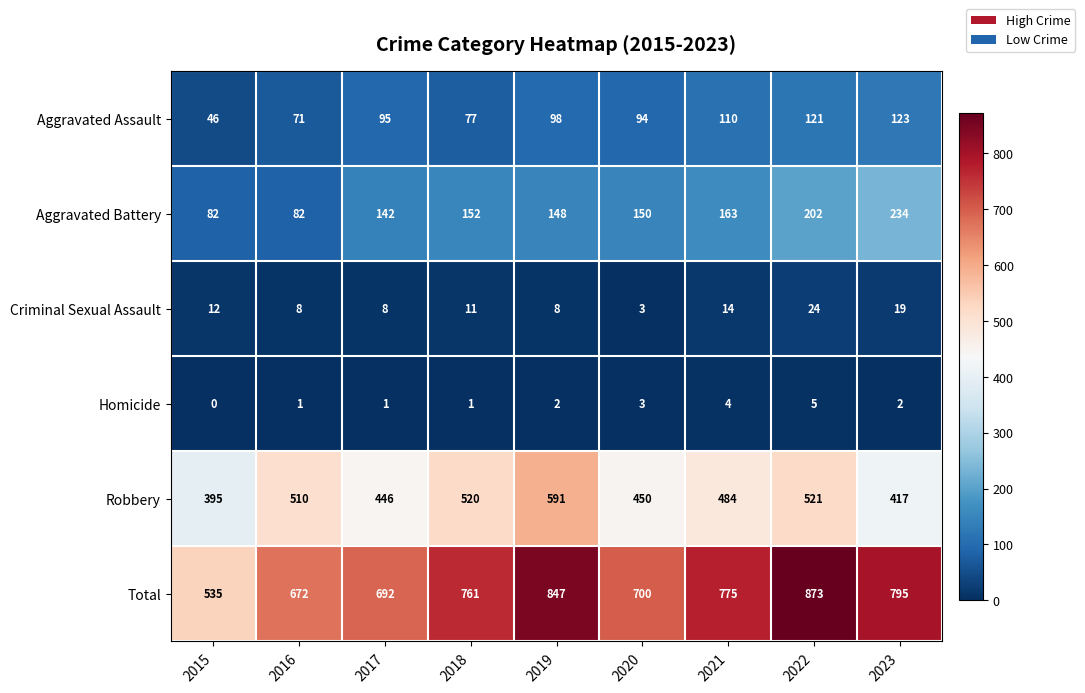

True or false: Robbery has a value of 417 at 2023.

True